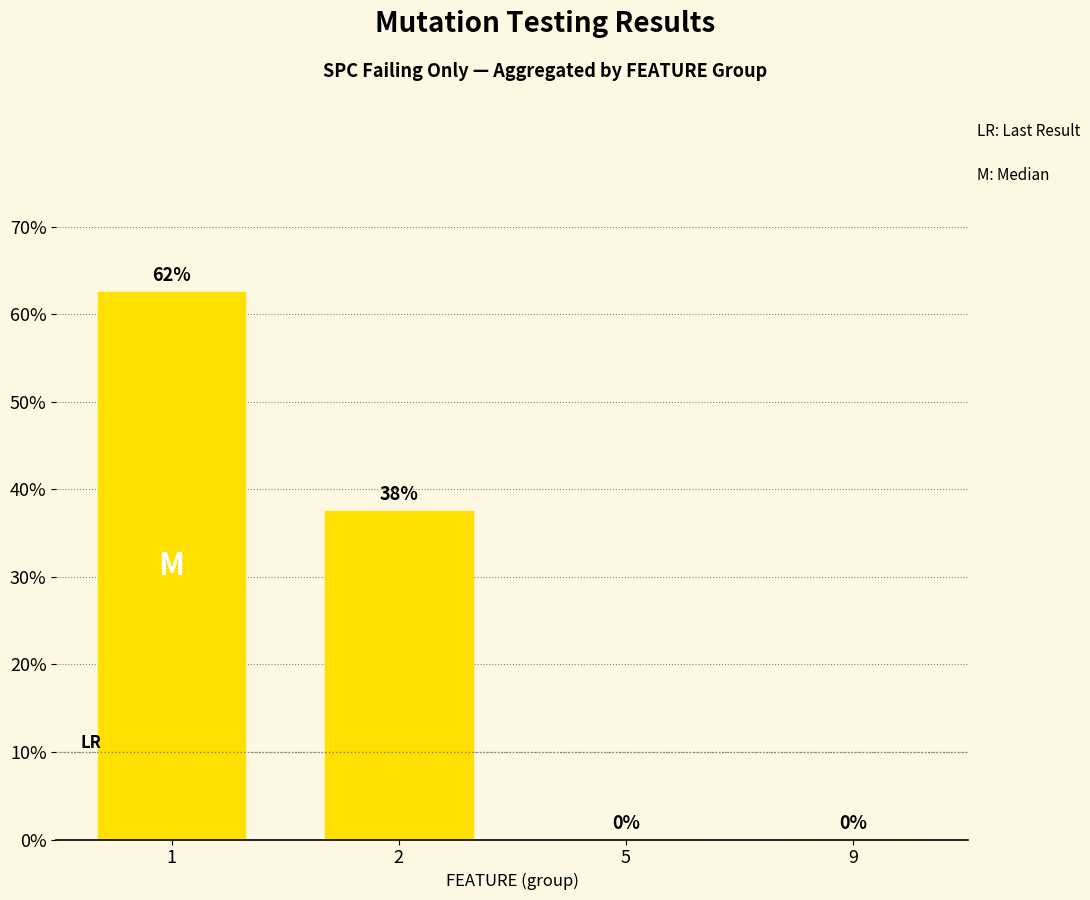

What is the sum of all values?

100.0